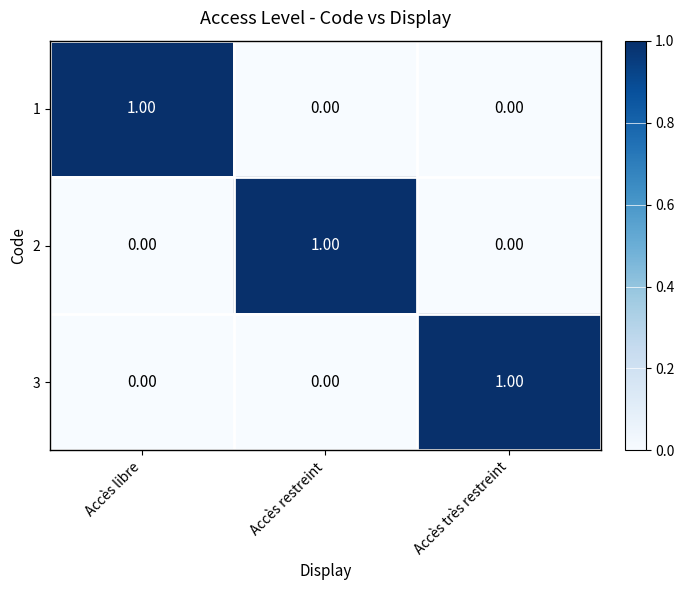

At how many categories does at least one series exceed 0?

3